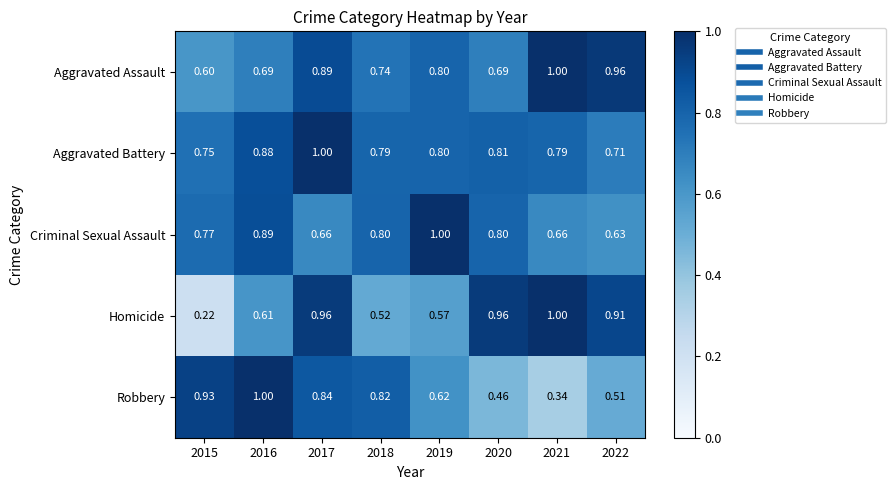

At 2016, list the series in order from largest to smallest.

Robbery, Criminal Sexual Assault, Aggravated Battery, Aggravated Assault, Homicide